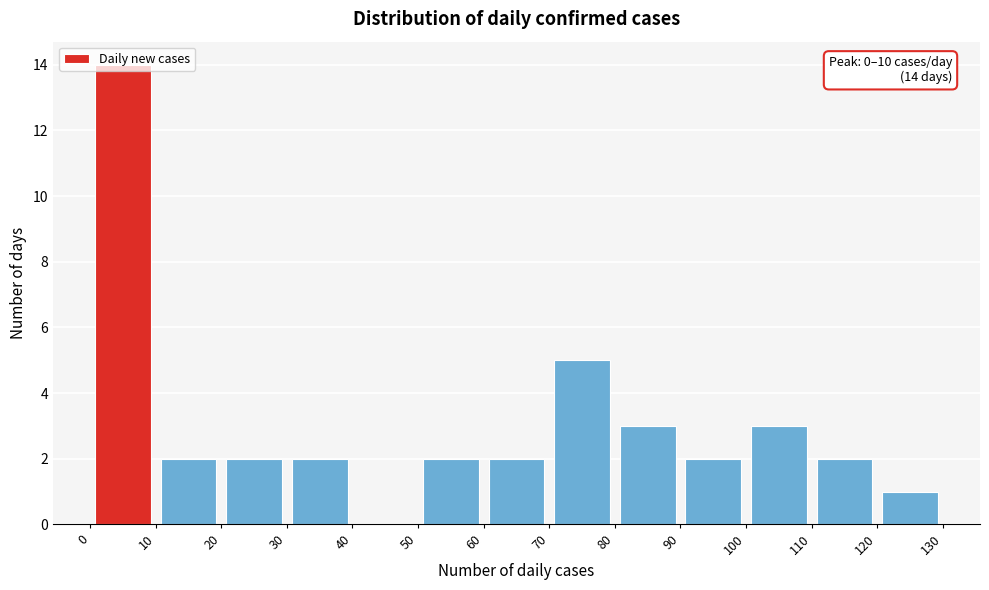

Which range on the x-axis has the tallest bar?

0 to 10